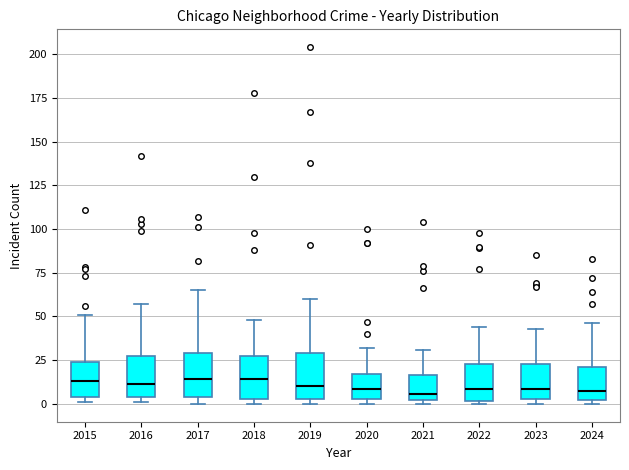

Where does the upper whisker of the box at x = 2023 end on the y-axis? The values are not printed on the chart, so give them approximately, as read against the axis.

45